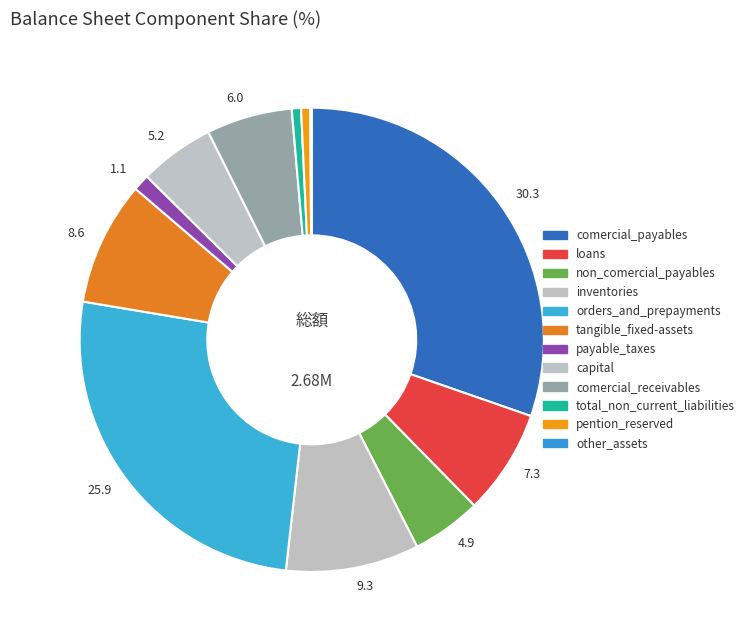

Is pention_reserved the majority of the pie?

No